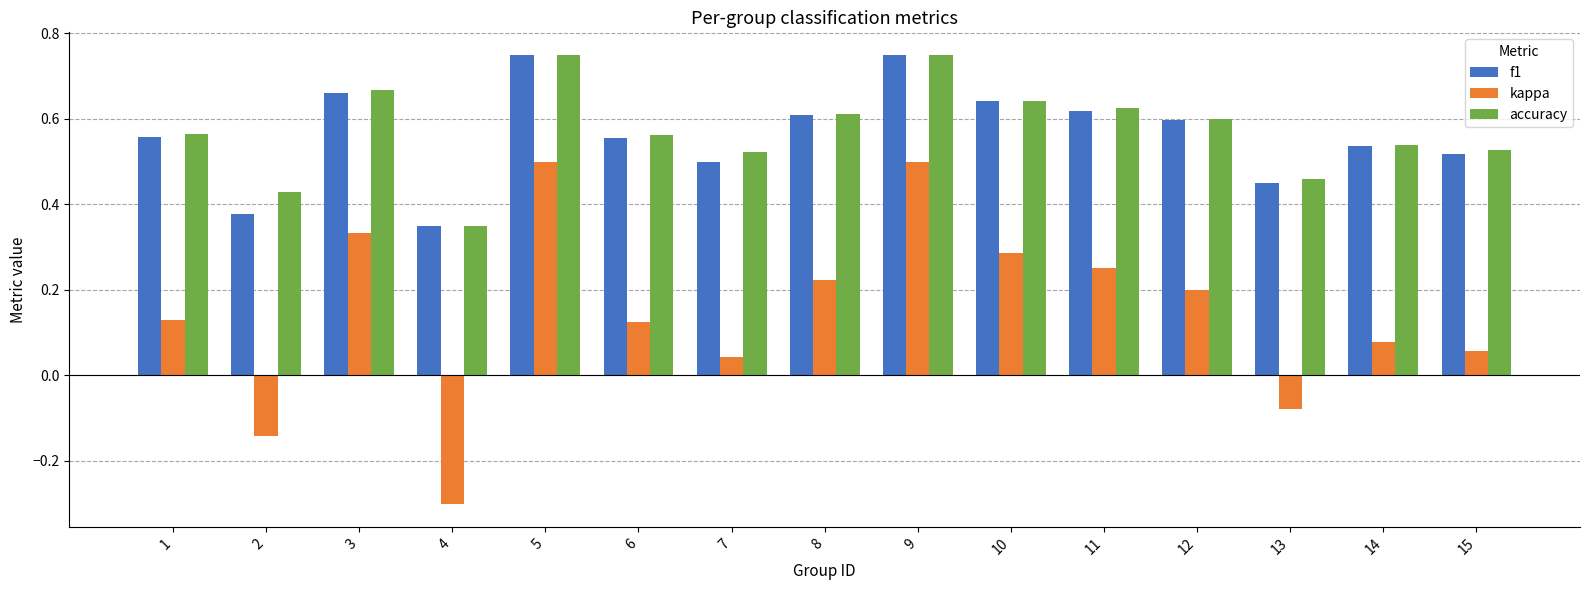

Which series has the largest range (max minus min)?

kappa